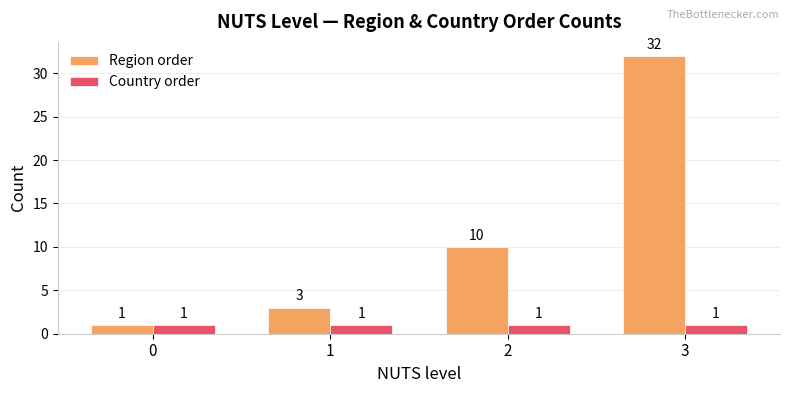

Rank the series by their maximum value, from highest to lowest.

Region order, Country order